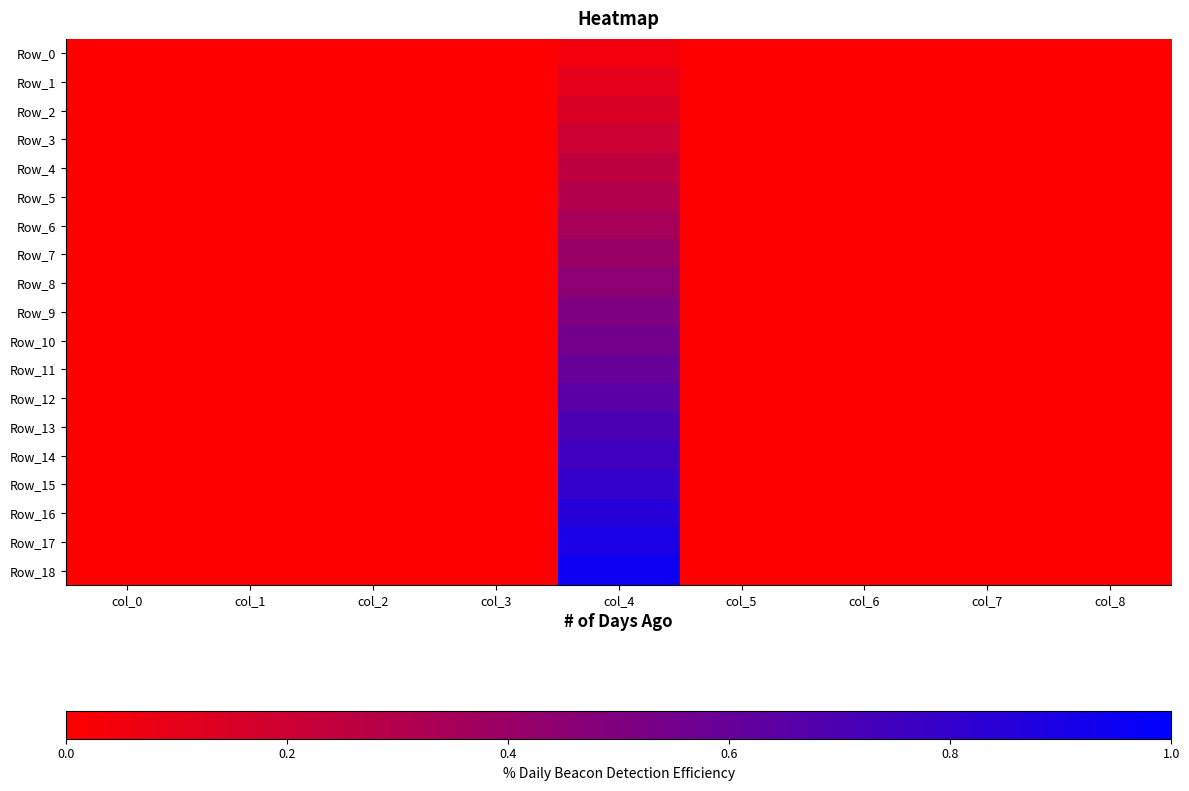

Between col_6 and col_7, which is larger?

col_6